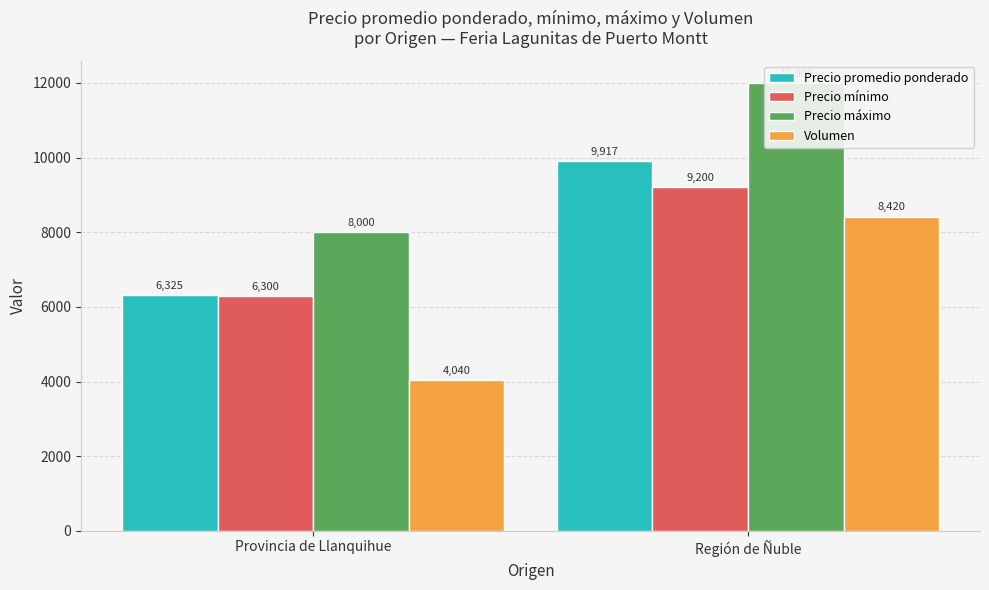

Which category has the highest value across all series?

Región de Ñuble